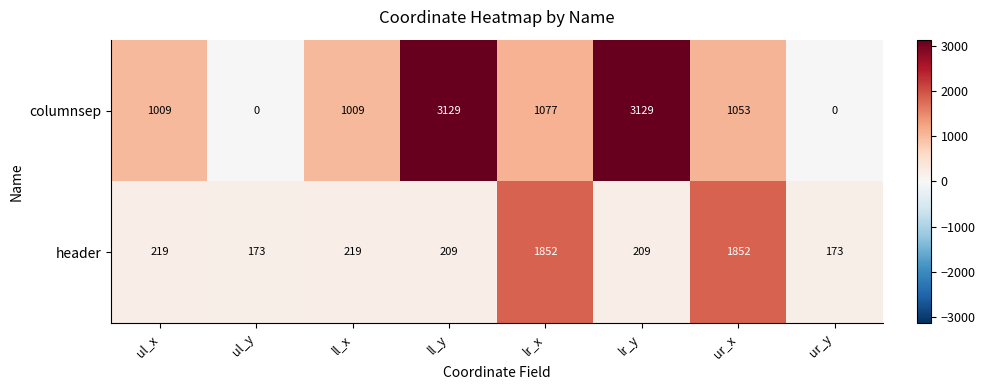

What is the sum of the header values at ur_y and ul_x?

392